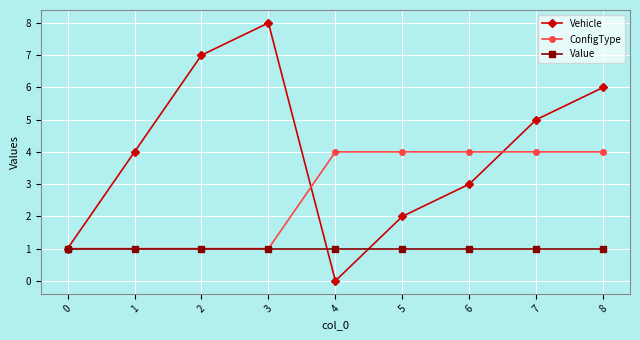

List the series in order of their overall mean, highest first.

Vehicle, ConfigType, Value